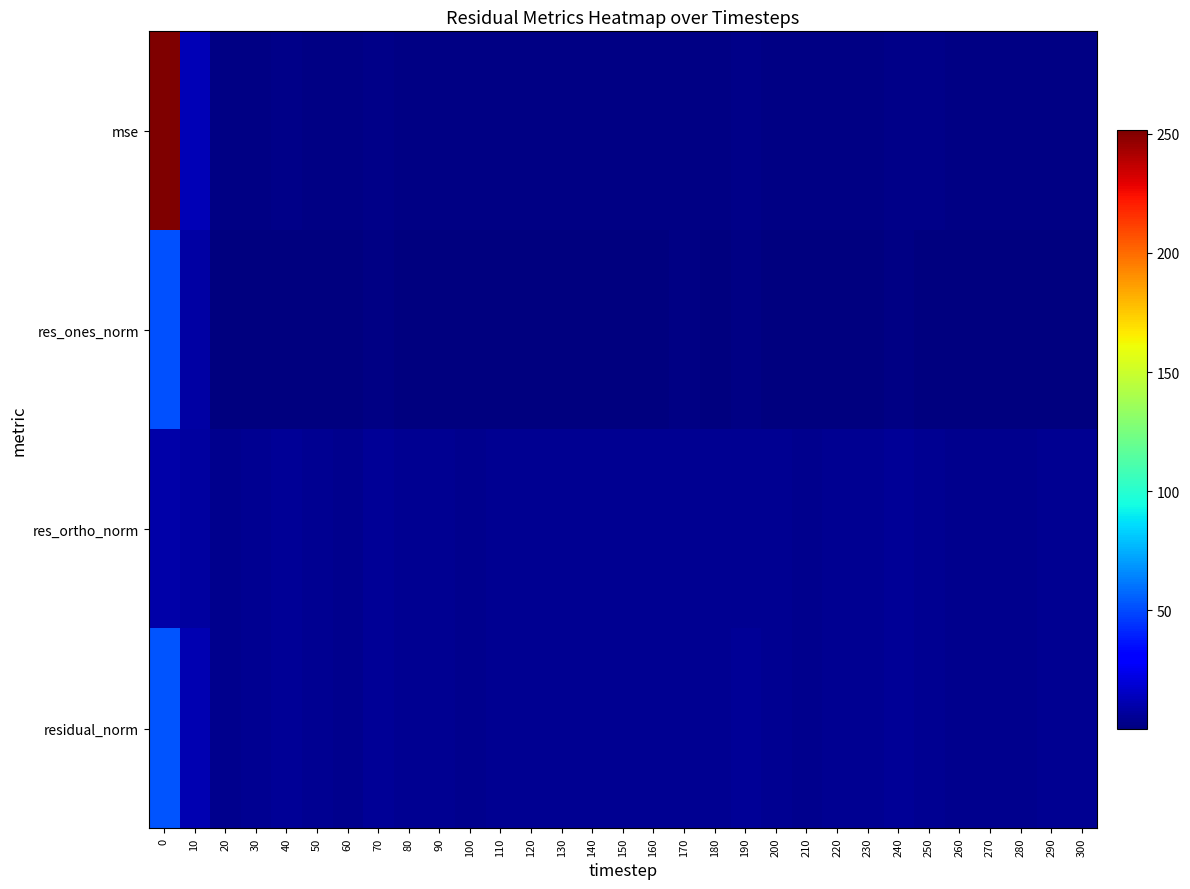

Which series has the widest spread of values?

mse